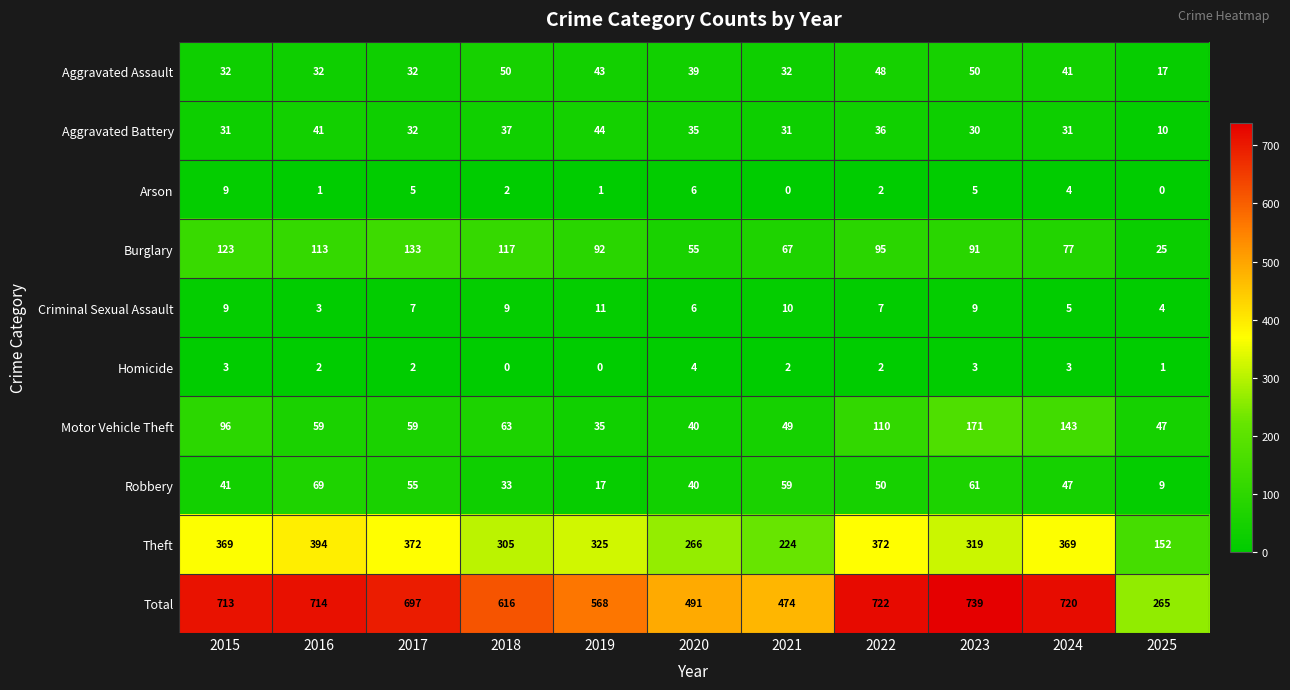

What is the difference between the highest and lowest values at 2016?

713